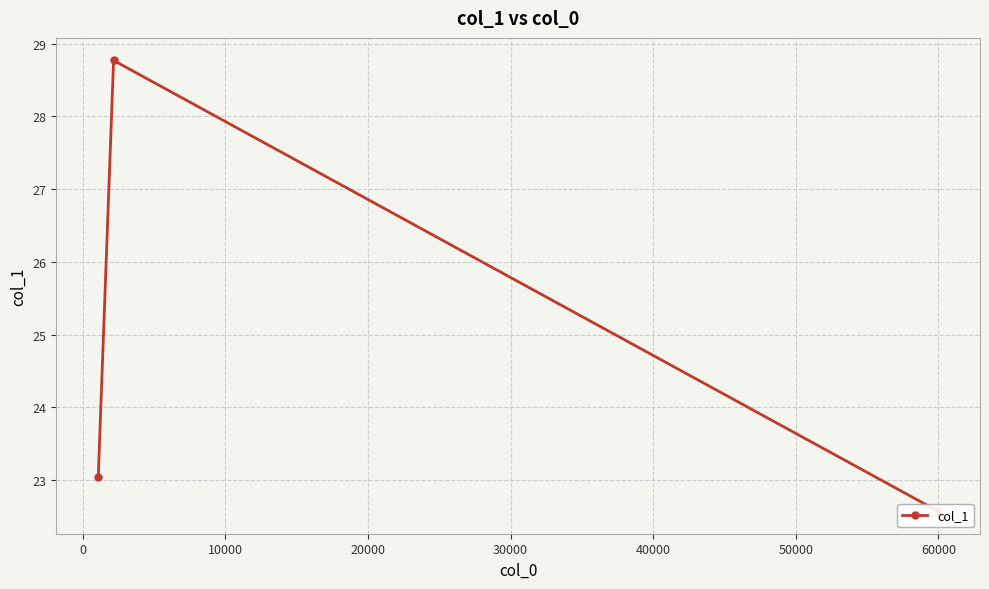

At which label does the data first exceed 23?

−10000